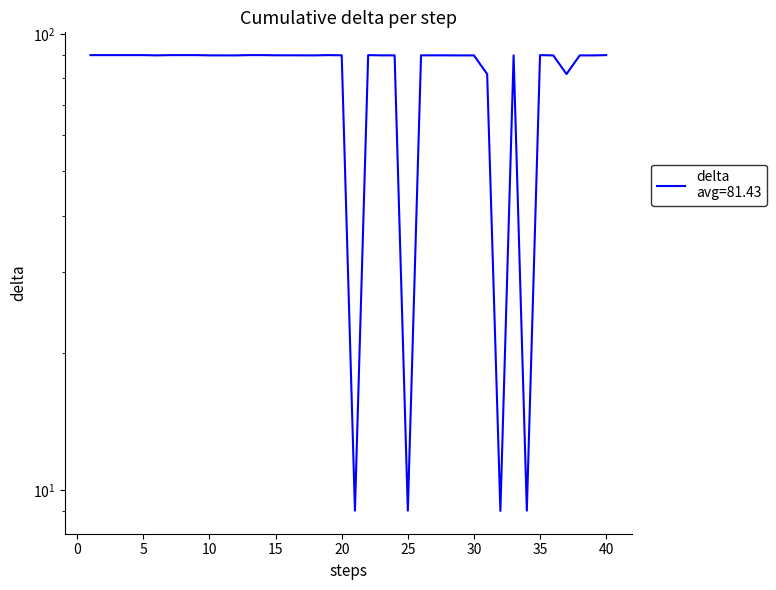

How many data points are less than 89?

6